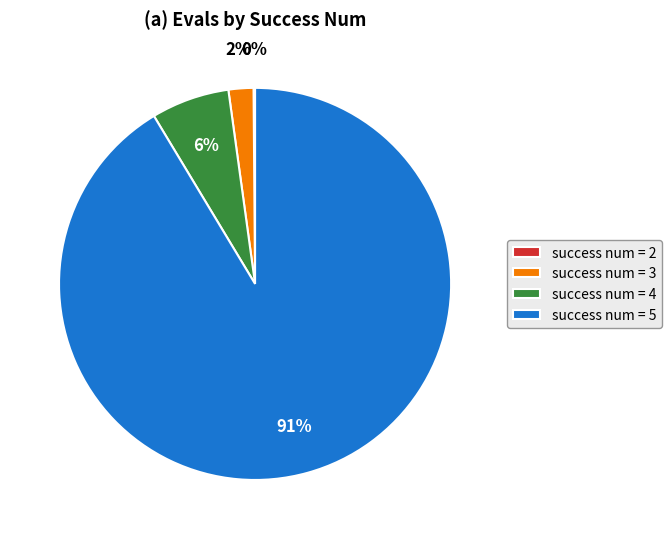

What percentage is the success num = 3 slice, to the nearest percent?

2%